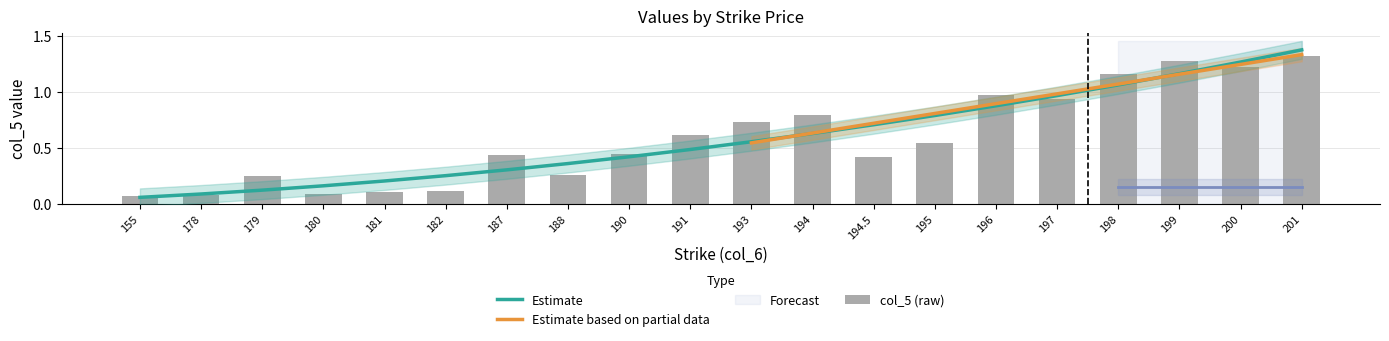

The value at 194 is 0.8. True or false?

True